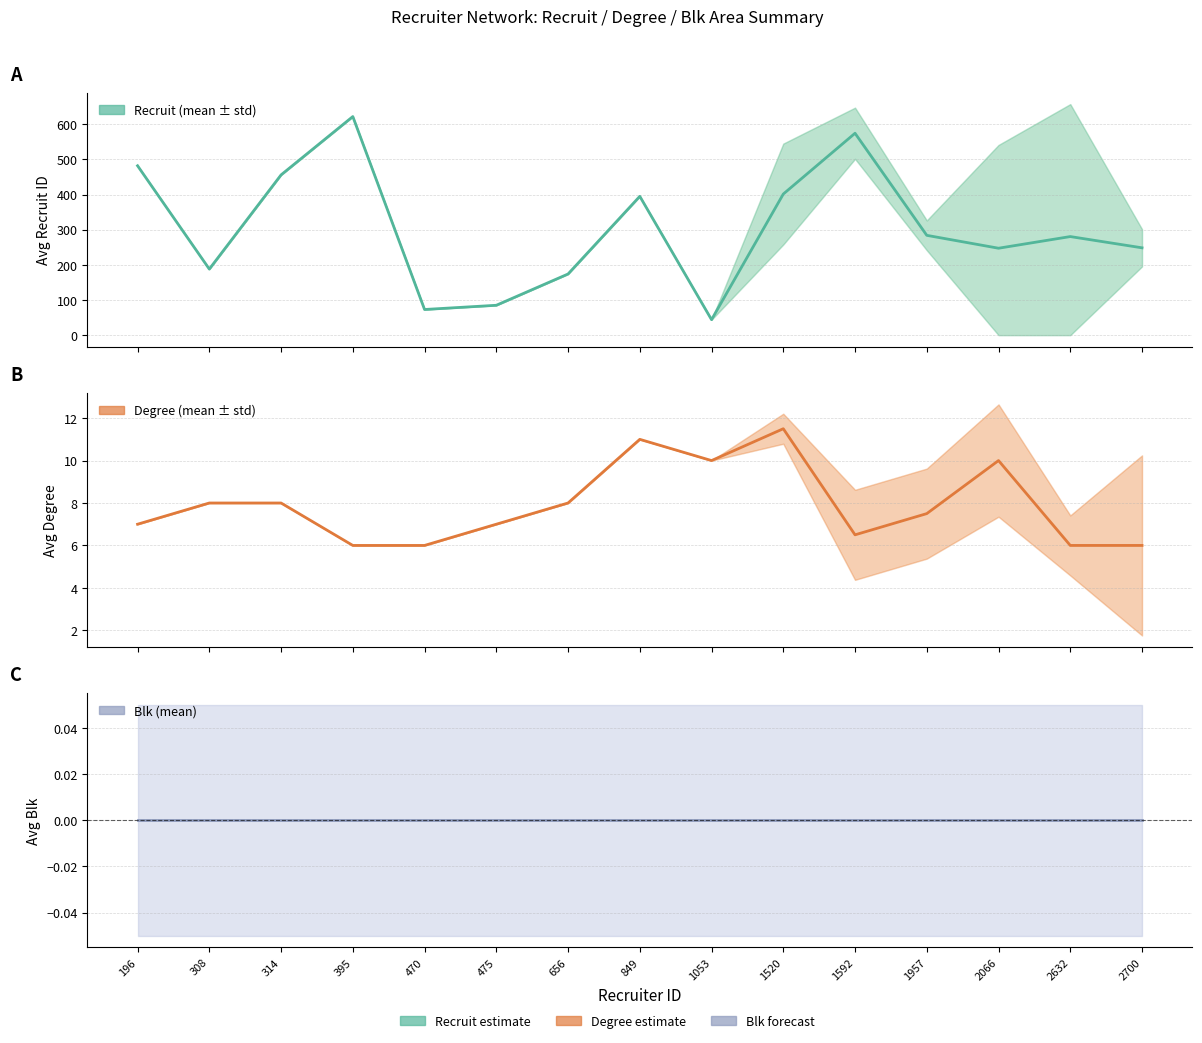

At which category does the chart reach its peak across all series?

395